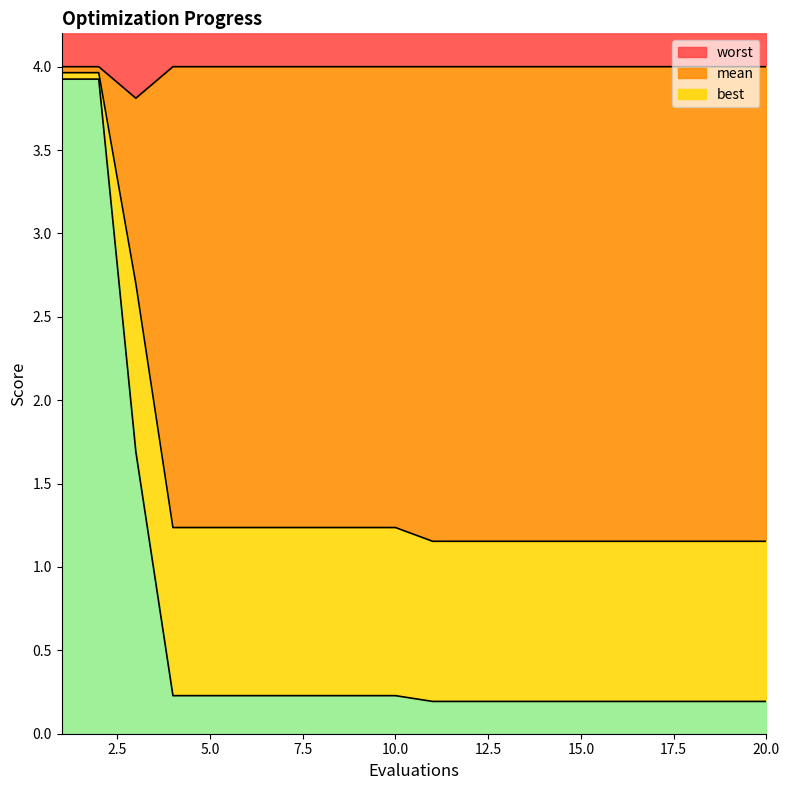

Reading right to left, list all the values displayed in this chart.

mean: 1.2	1.2	1.2	1.2	1.2	1.2	1.2	1.2	1.2	1.2	1.2	1.2	1.2	1.2	1.2	1.2	1.2	2.7	4.0	4.0
best: 0.2	0.2	0.2	0.2	0.2	0.2	0.2	0.2	0.2	0.2	0.2	0.2	0.2	0.2	0.2	0.2	0.2	1.7	3.9	3.9
worst: 4.0	4.0	4.0	4.0	4.0	4.0	4.0	4.0	4.0	4.0	4.0	4.0	4.0	4.0	4.0	4.0	4.0	3.8	4.0	4.0